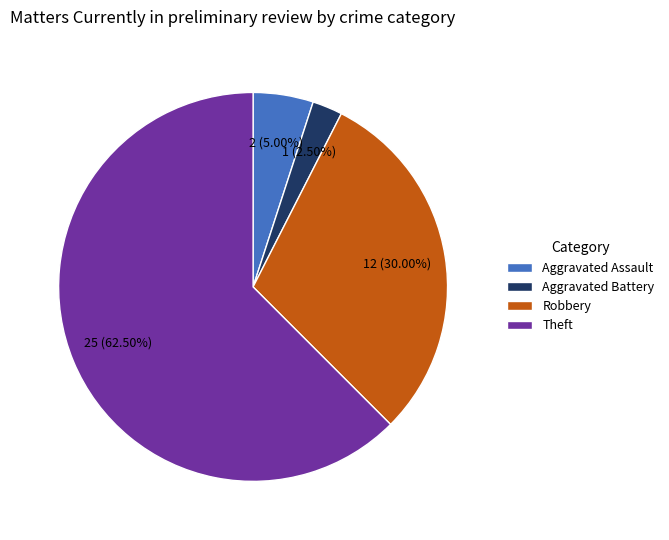

How many slices are in this pie chart?

4